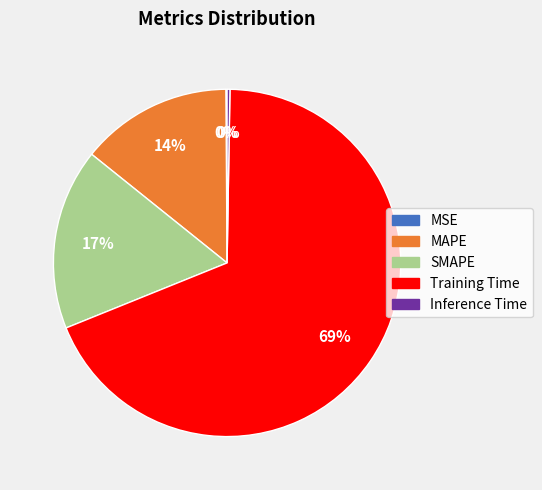

Between SMAPE and Training Time, which is larger?

Training Time